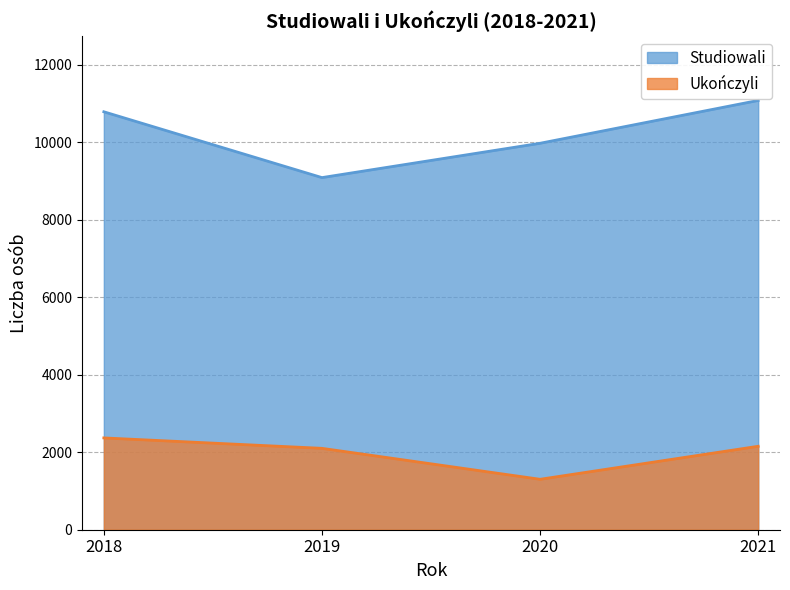

The value of Studiowali at 2021 is 11082. True or false?

True